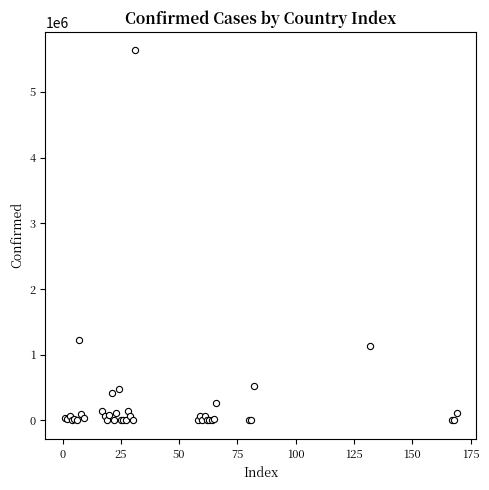

What Y value in the scatter plot is closest to 2815655?

1228814